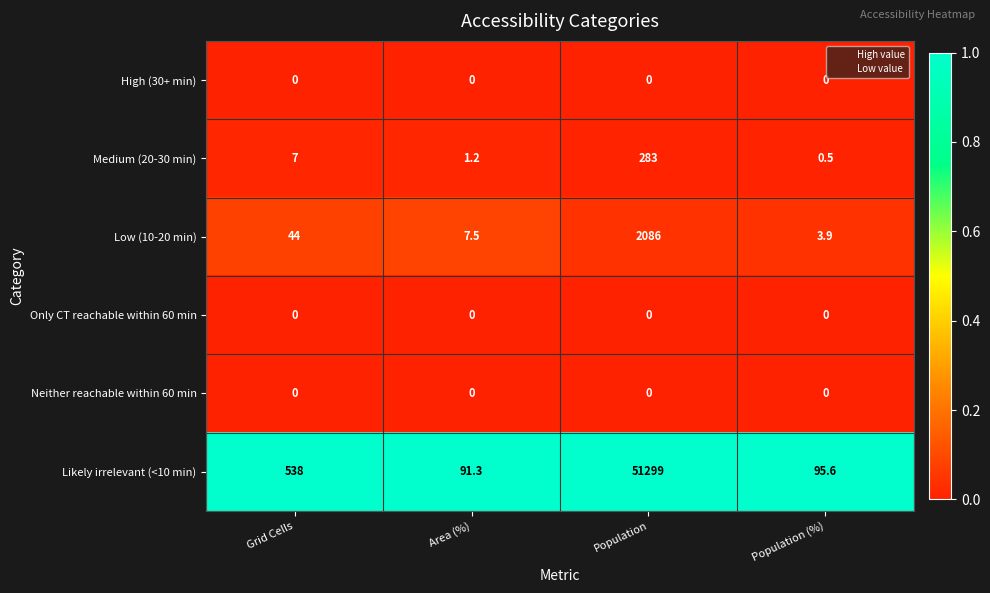

What is the total value across all series at Population (%)?

100.0